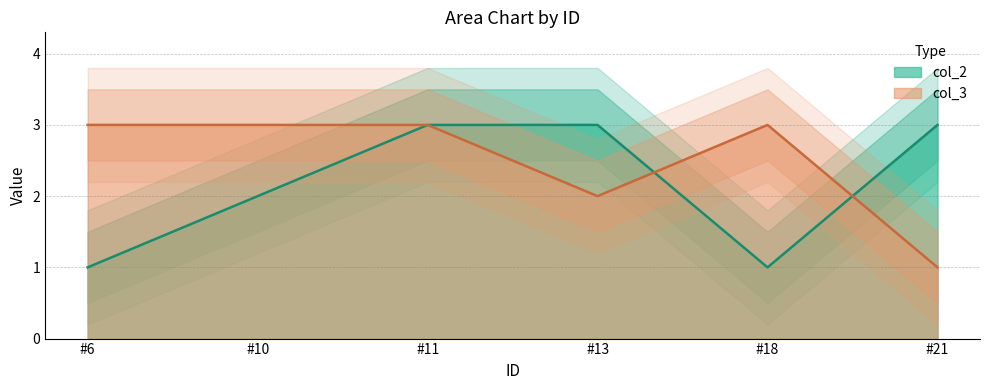

Does the chart have visible grid lines?

Yes